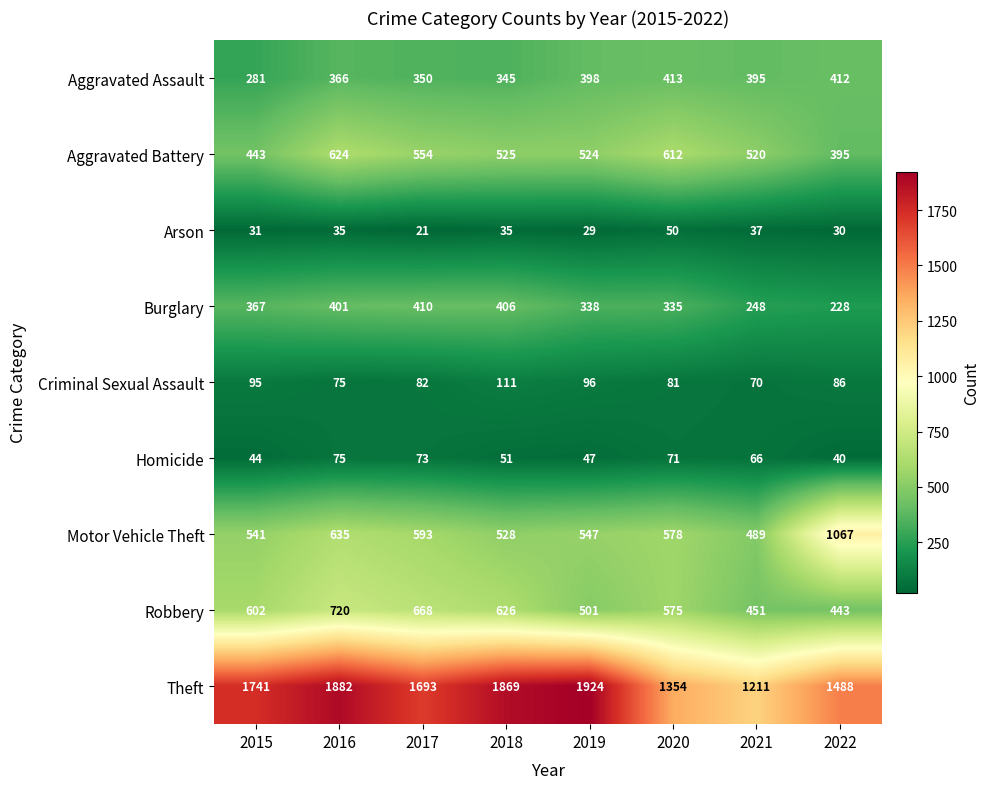

How many data points in Arson are less than 35?

4